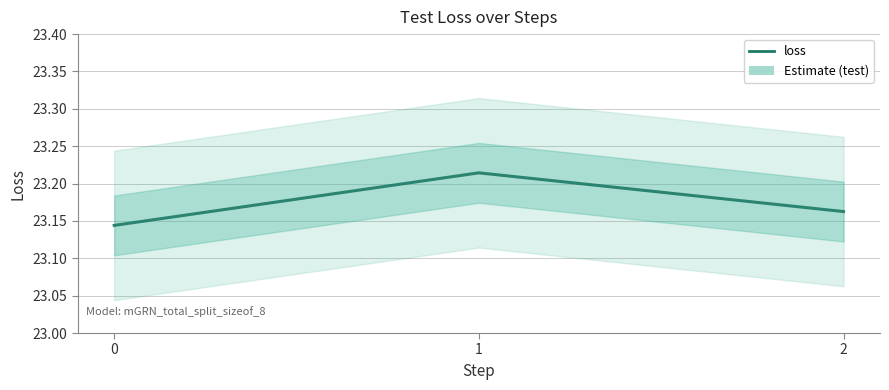

Rank the categories by value from lowest to highest.

0, 2, 1